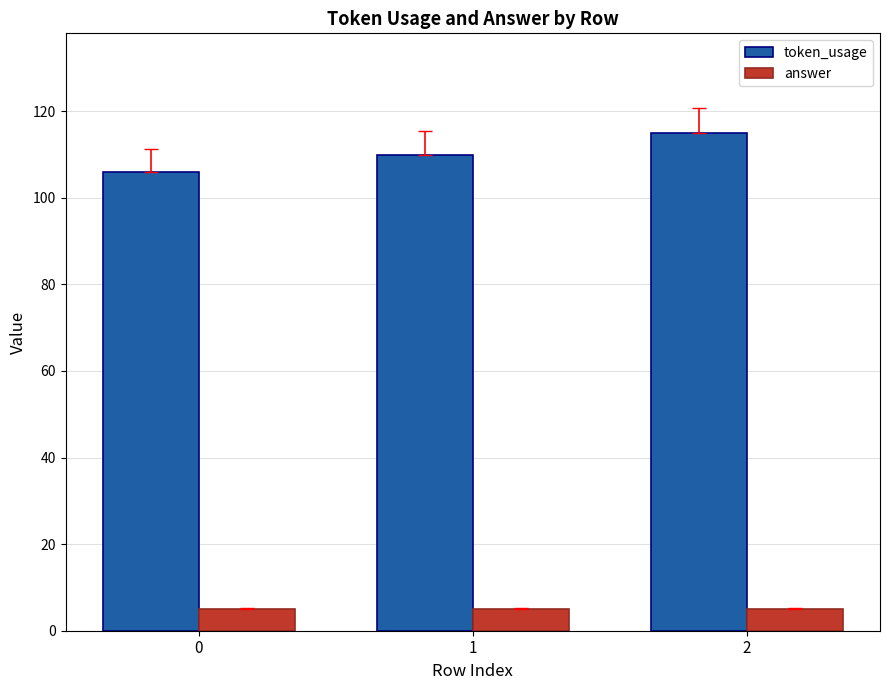

How many groups of bars are there?

3